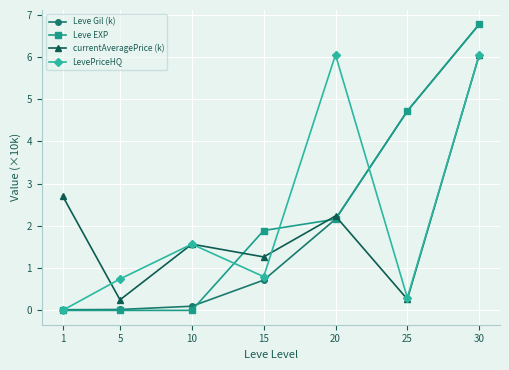

Which series ends up on top after the final intersection of currentAveragePrice (k) and Leve EXP?

Leve EXP